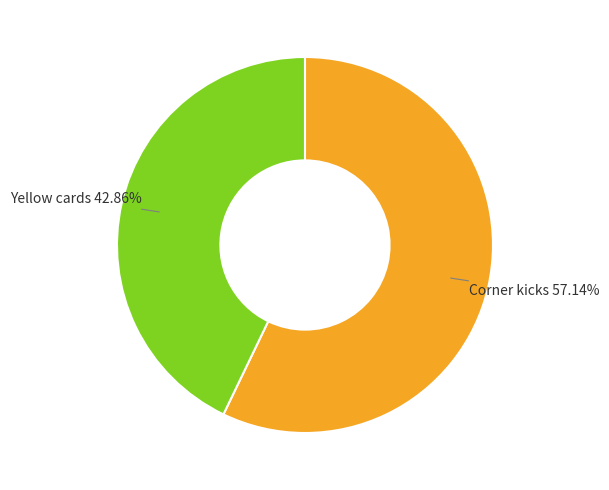

Is there a majority slice in this chart?

Yes